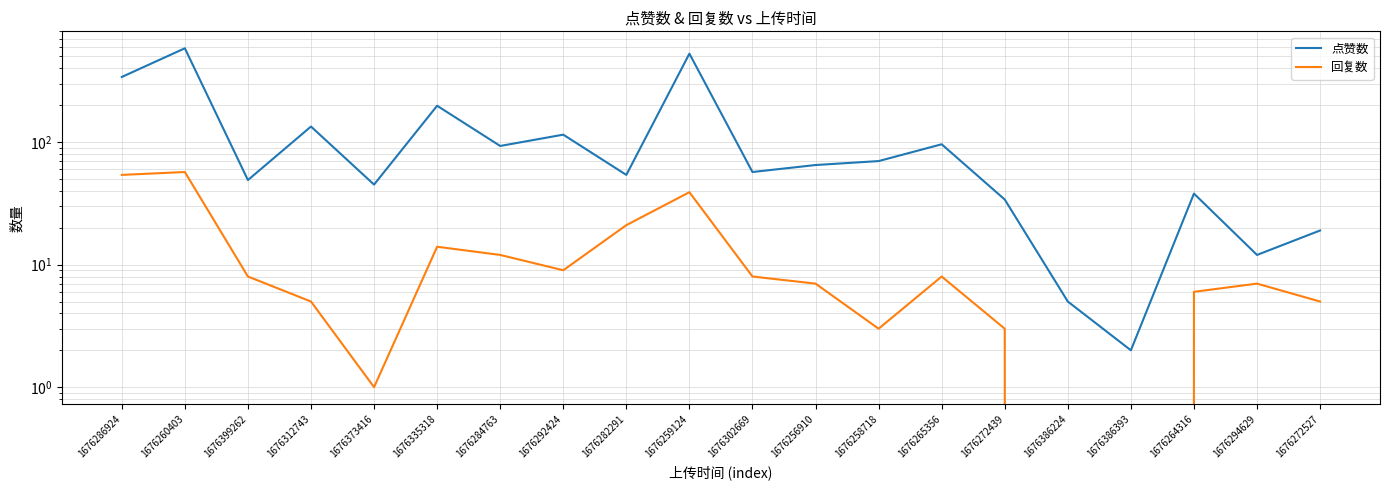

What position from the right is 1676302669?

10